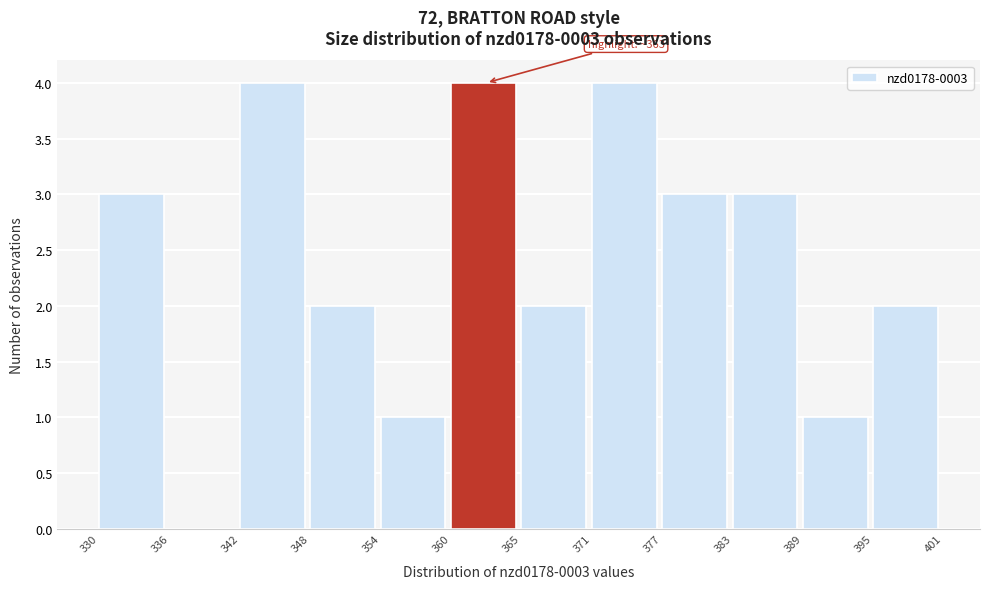

Reading left to right, extract all data points from this chart.

330=3	336=0	342=4	348=2	354=1	360=4	365=2	371=4	377=3	383=3	389=1	395=2